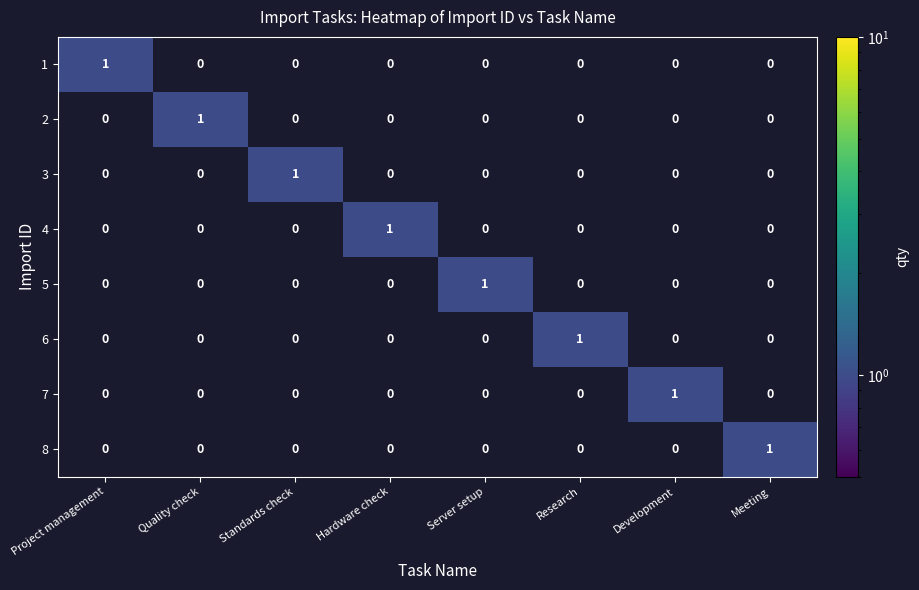

How many data points does each series have?

8